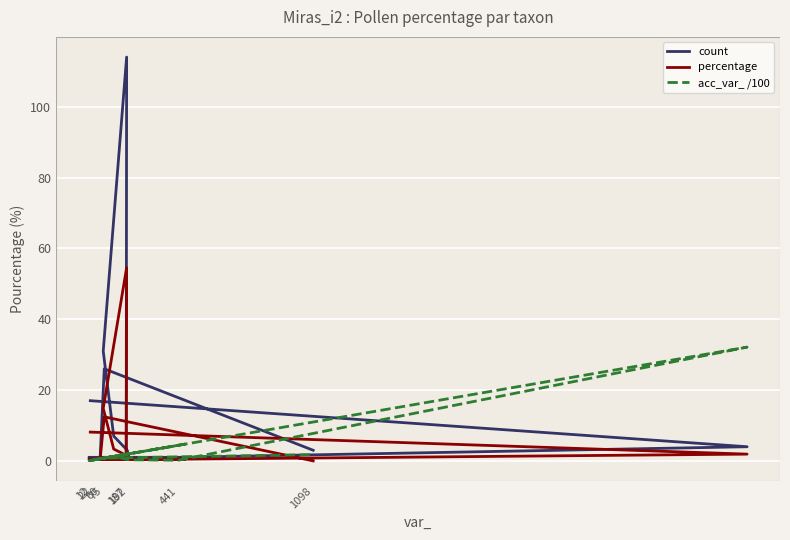

What is the difference between the count values at 22 and 192?

6.0